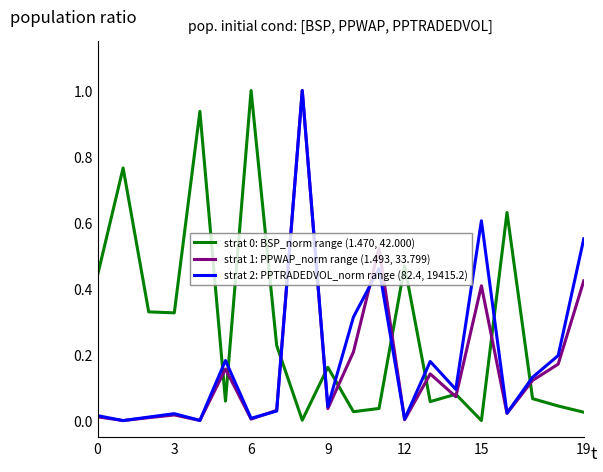

What is the maximum value for strat 2: PPTRADEDVOL_norm range (82.4, 19415.2)?

1.0